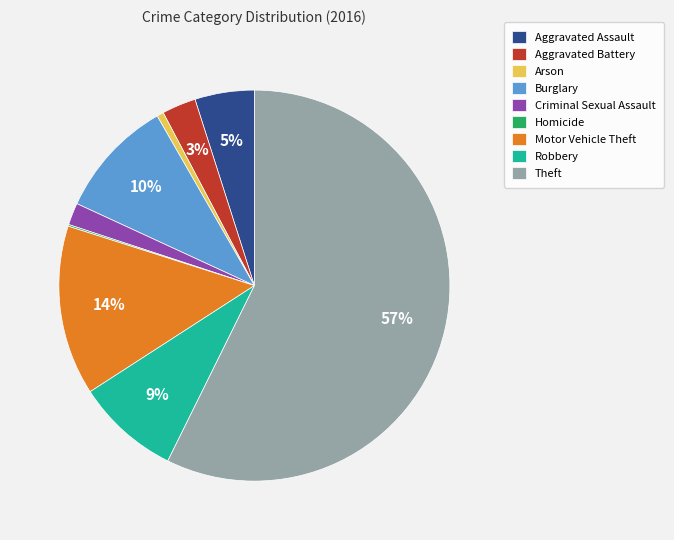

Which has a higher value, Aggravated Battery or Theft?

Theft